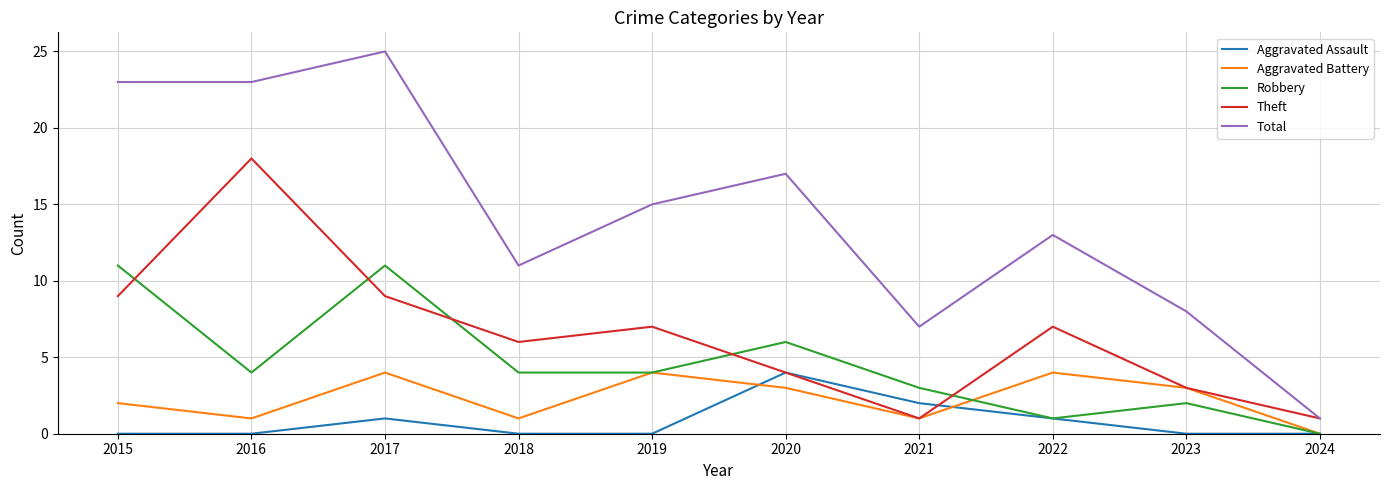

How many lines are shown in the chart?

5